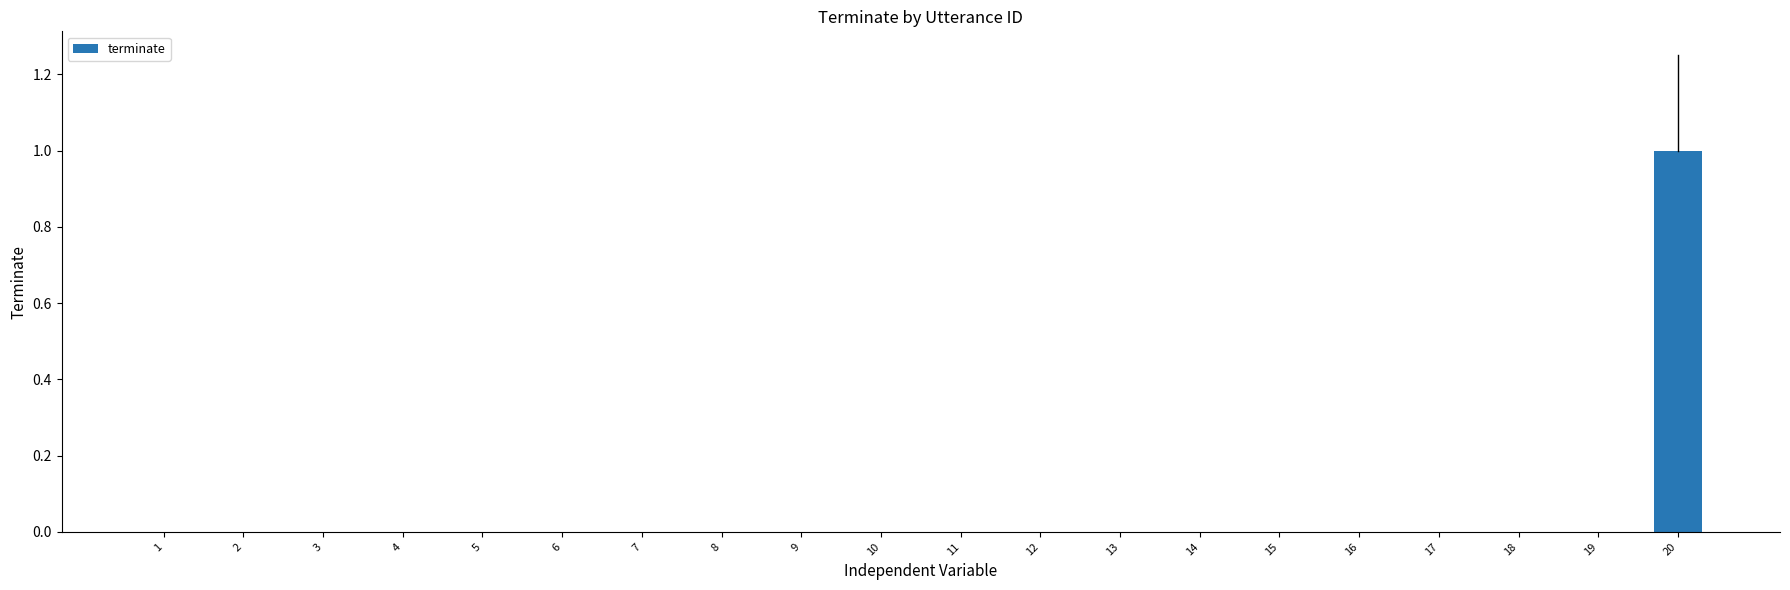

The value at 2 is 0. True or false?

True